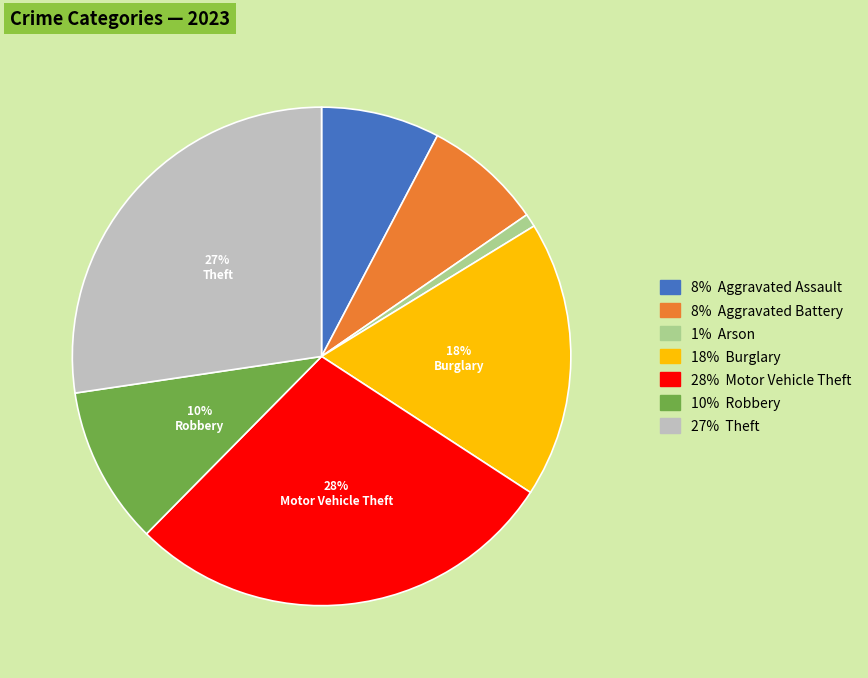

Is there any slice that represents more than half of the pie?

No